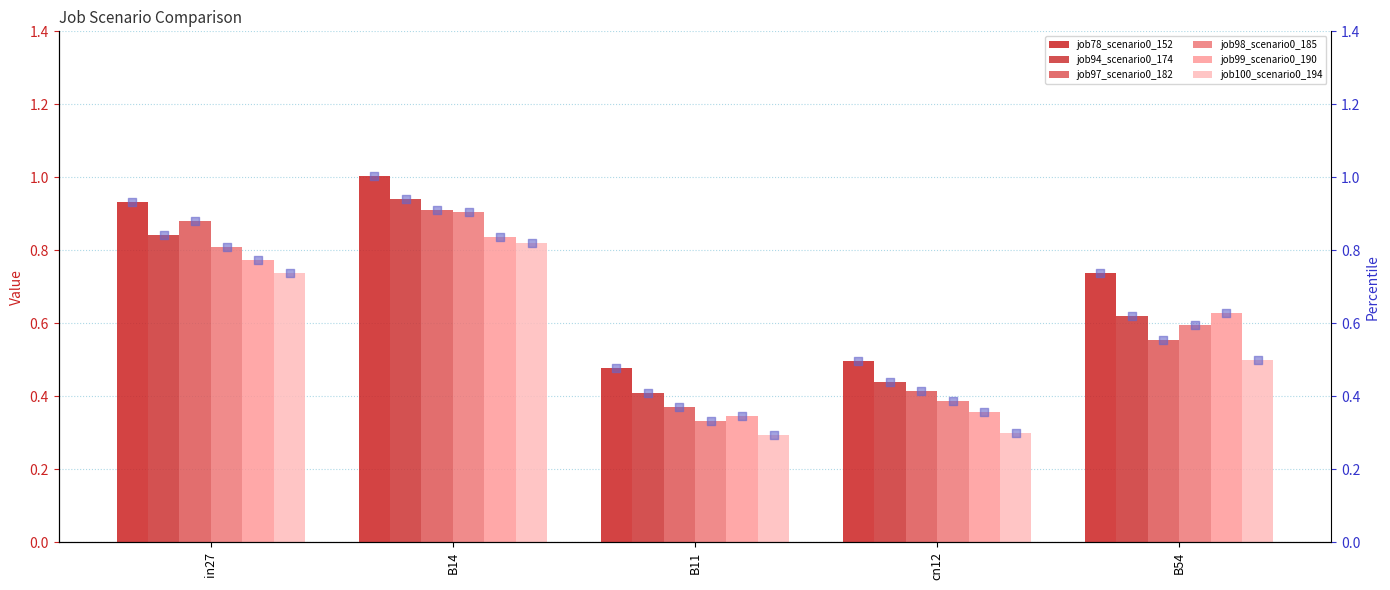

At how many categories does at least one series exceed 0?

5